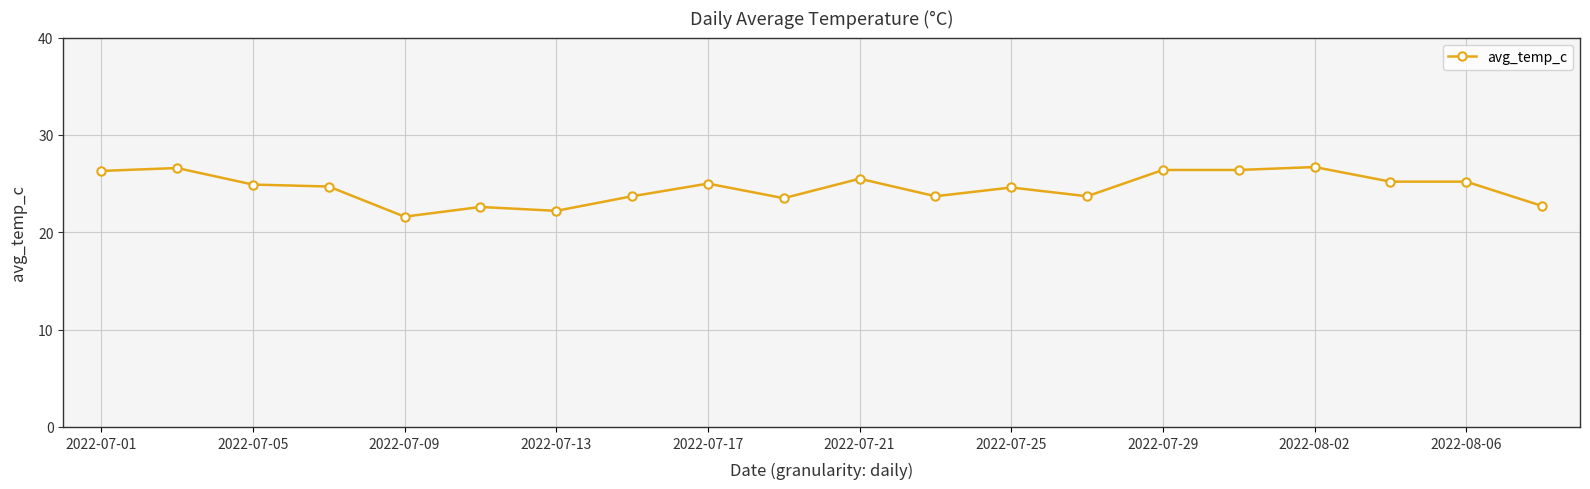

What is the average value?

24.6